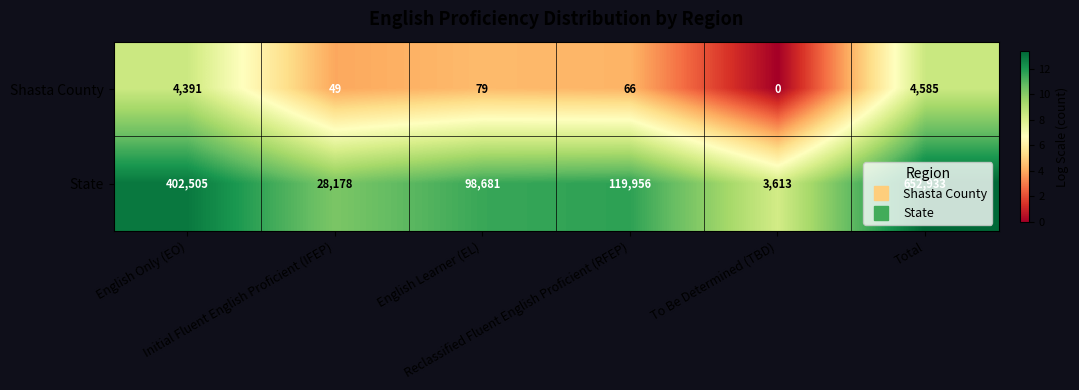

What is the difference between the second highest and second lowest values in the Shasta County series?

4342